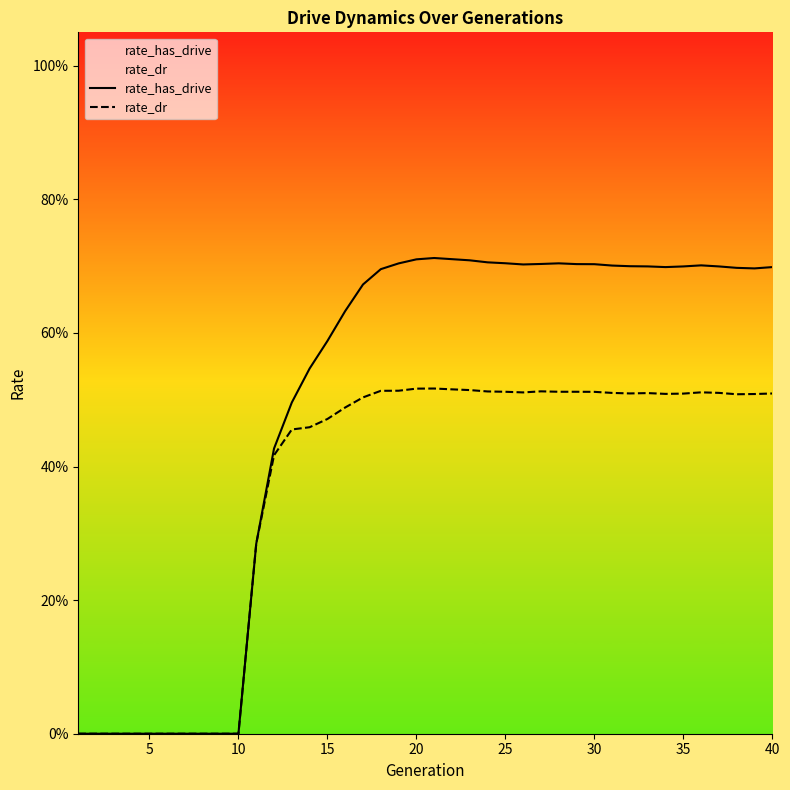

True or false: rate_has_drive has more than 1 points higher than both neighbors.

True